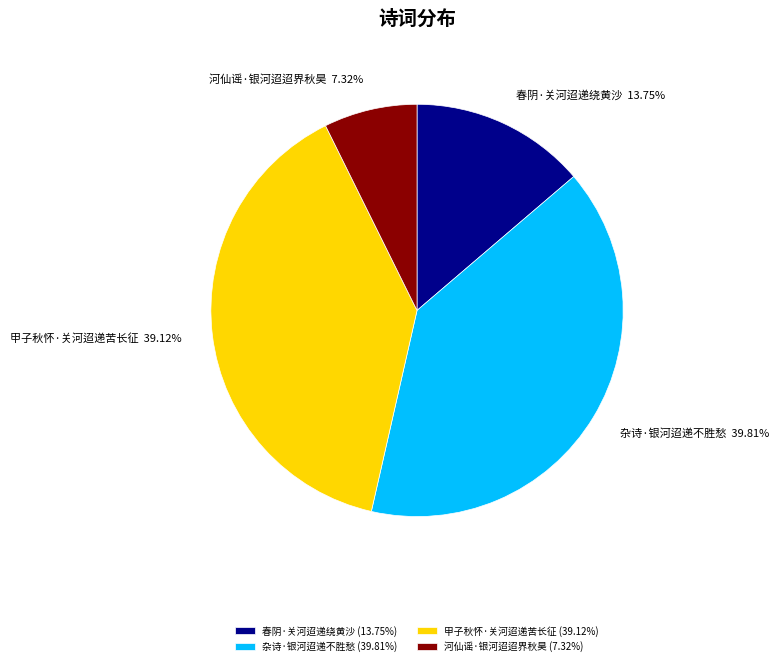

Is the sum of 杂诗·银河迢递不胜愁 and 甲子秋怀·关河迢递苦长征 greater than half?

Yes